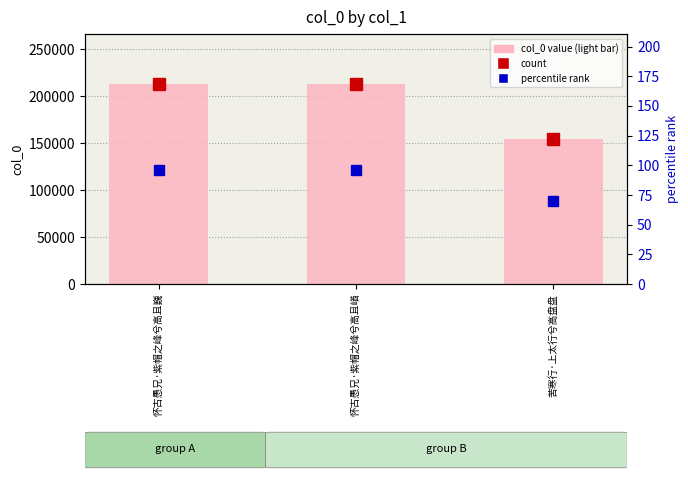

Reading right to left, what are all the values shown in this chart?

col_0 value: 154698.0	212664.0	212666.0
percentile rank within the sample: 69.6	95.7	95.7